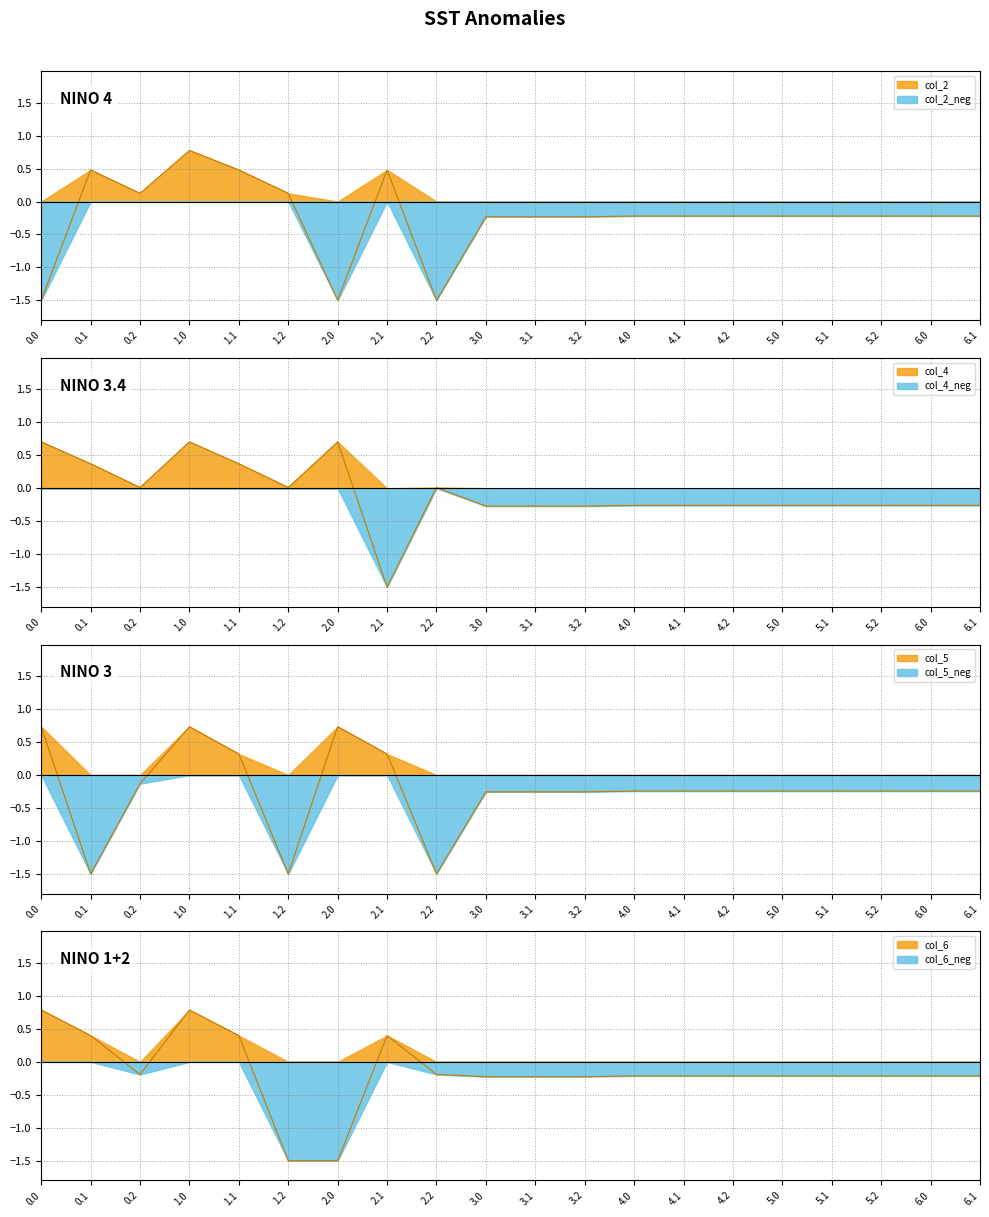

At 6.0, list the series in order from largest to smallest.

col_6, col_2, col_5, col_4